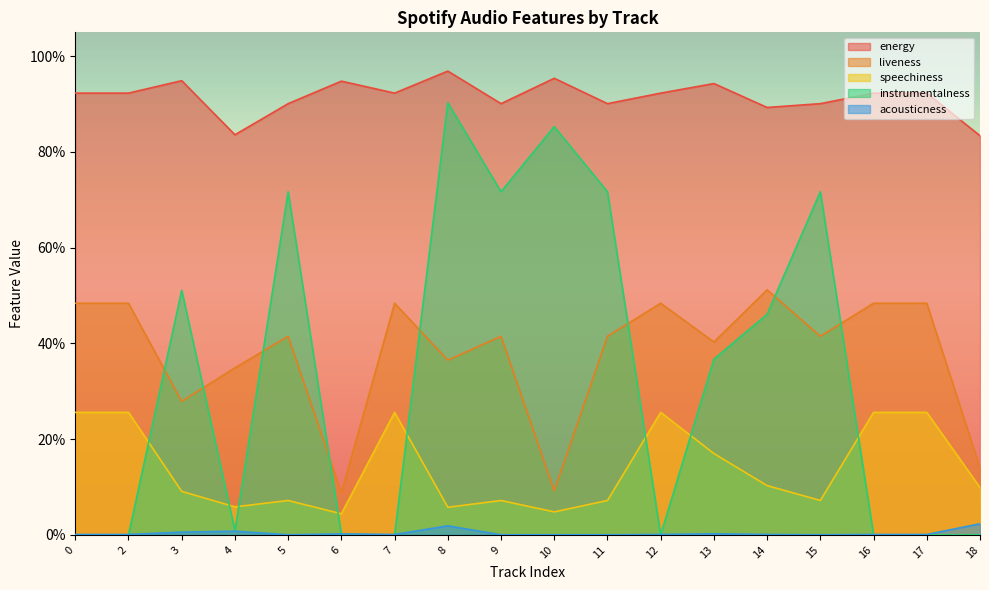

At which category is the sum across all series the highest?

8